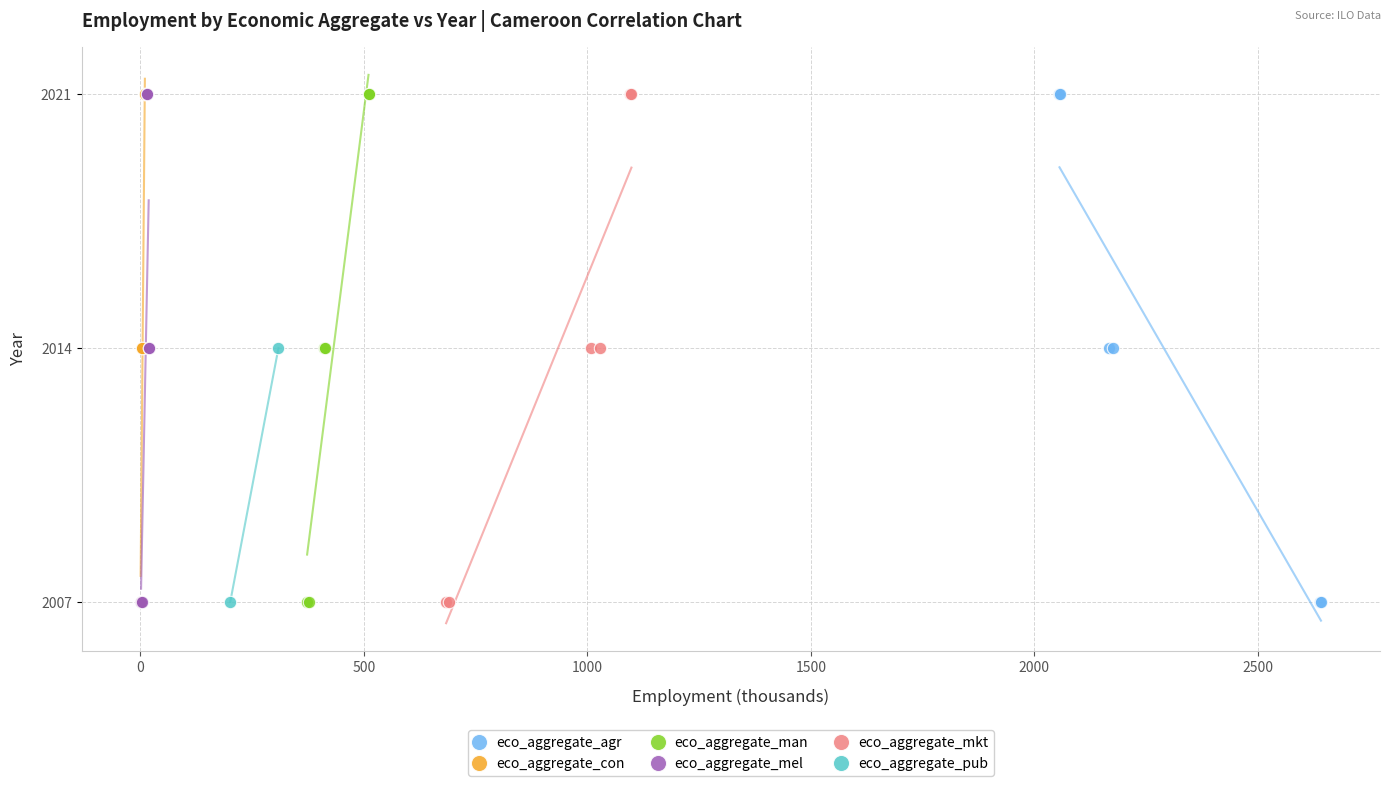

What are all the series names shown in the legend?

eco_aggregate_agr, eco_aggregate_con, eco_aggregate_man, eco_aggregate_mel, eco_aggregate_mkt, eco_aggregate_pub